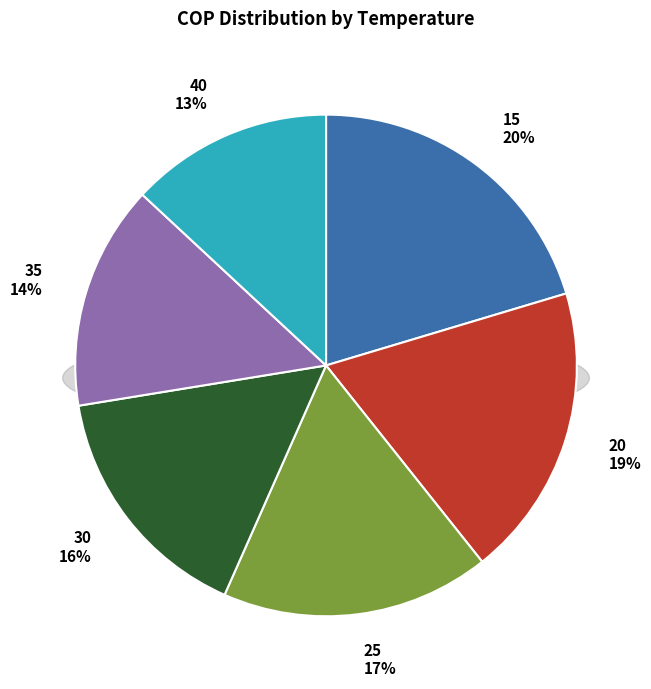

To the nearest percent, what is the difference between the 40 and 30 slice percentages?

3%